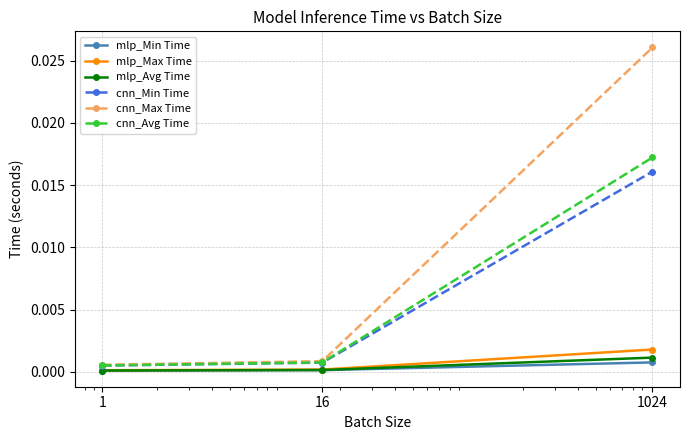

Which series has the largest total across all categories?

cnn_Max Time